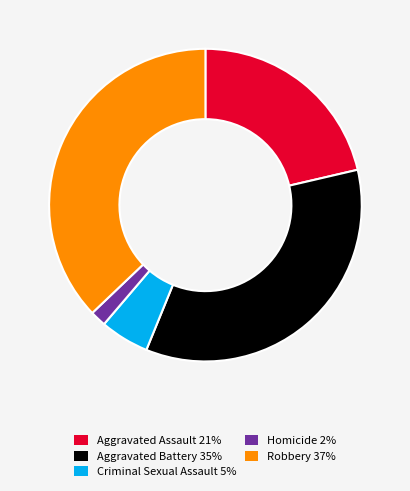

What is the smallest slice in the pie chart?

Homicide